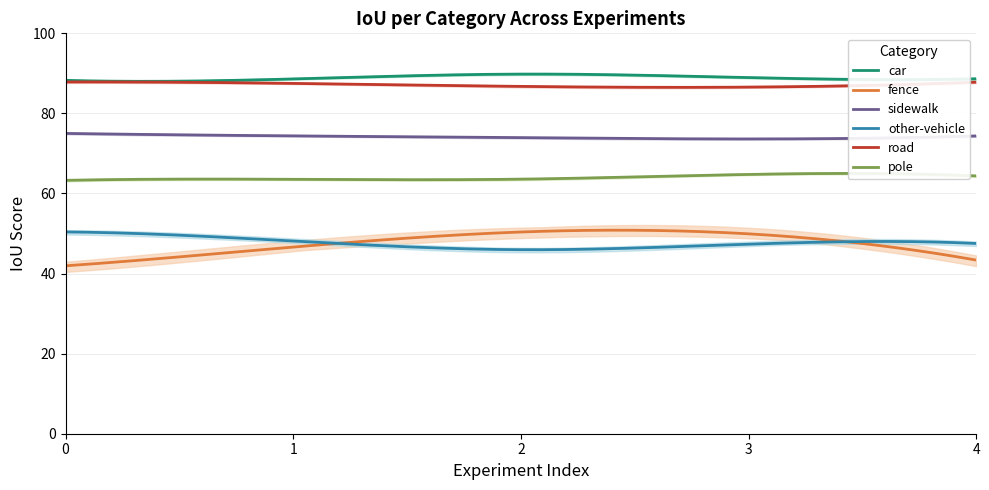

Where is the first local maximum for pole?

3